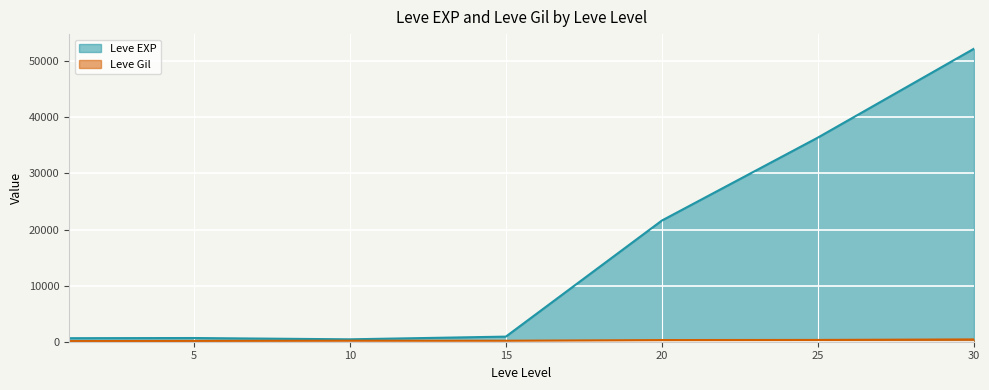

Which series has the largest total across all categories?

Leve EXP